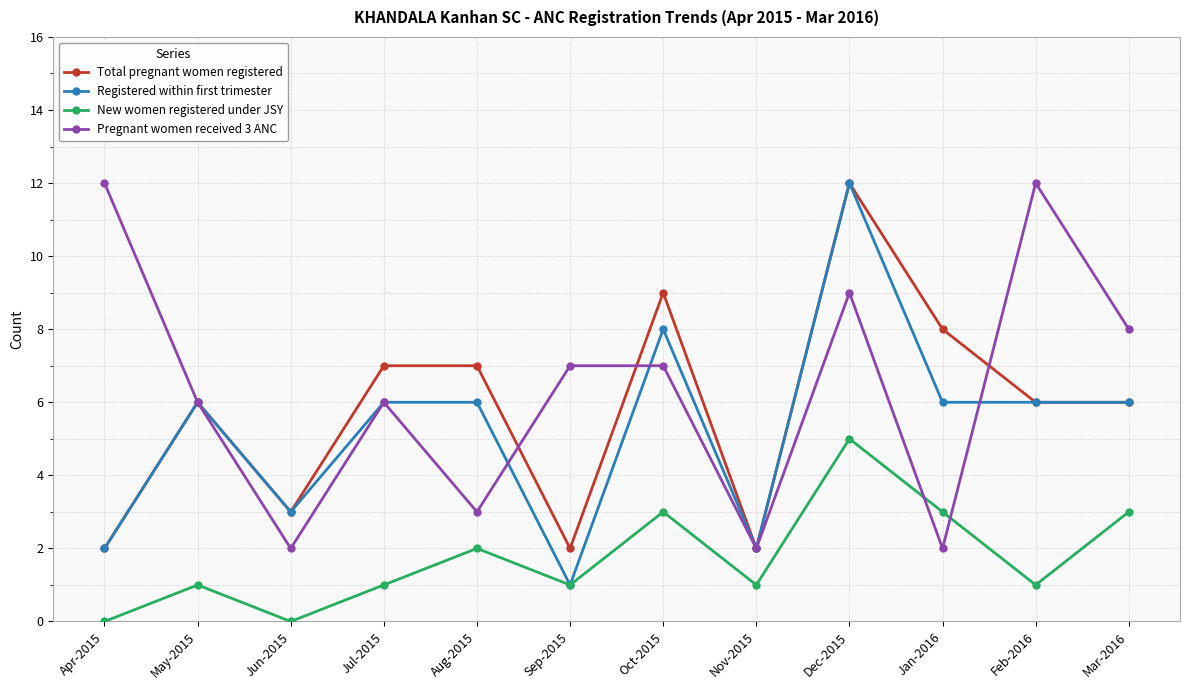

Which series has the largest total across all categories?

Pregnant women received 3 ANC